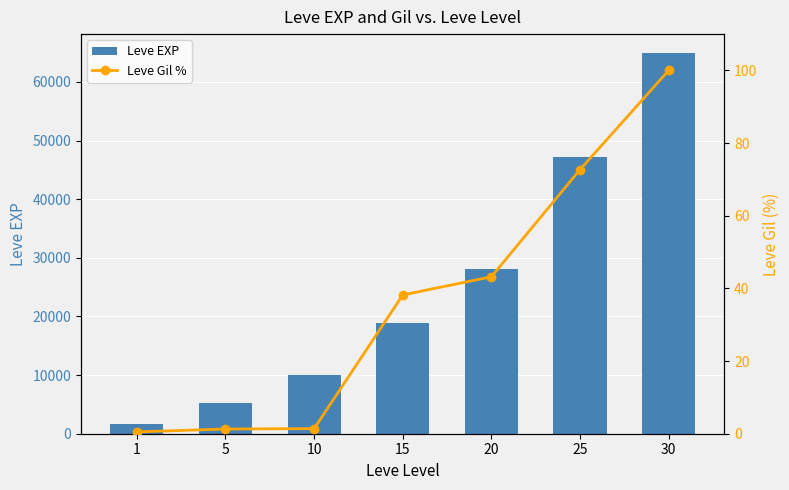

How many data points in Leve EXP are less than 18910?

3